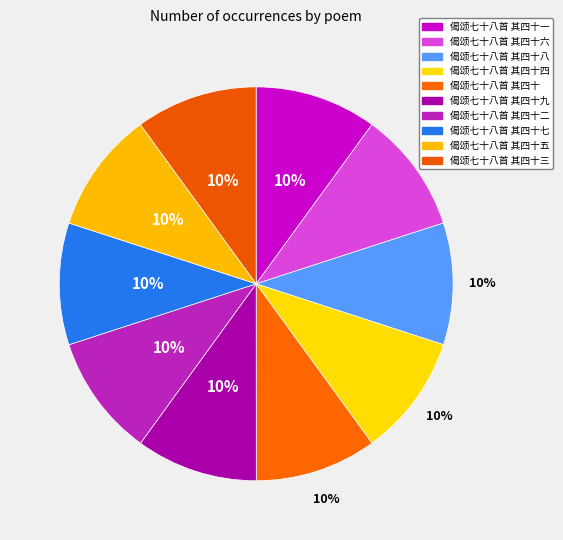

Approximately how many times larger is the value at 偈颂七十八首 其四十五 compared to 偈颂七十八首 其四十四?

1.0